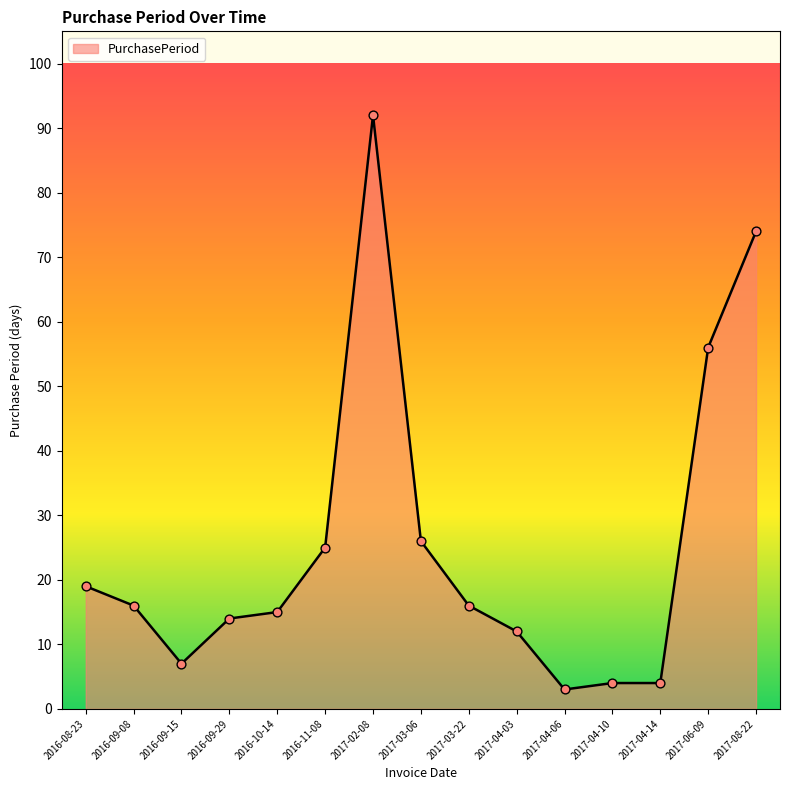

Which has a higher value, 2017-02-08 or 2017-04-06?

2017-02-08